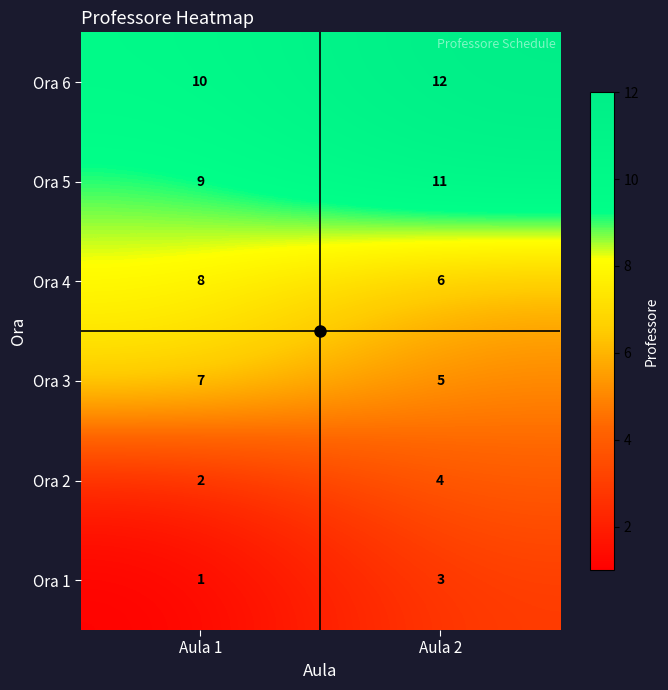

Which series has the largest total across all categories?

Ora 6